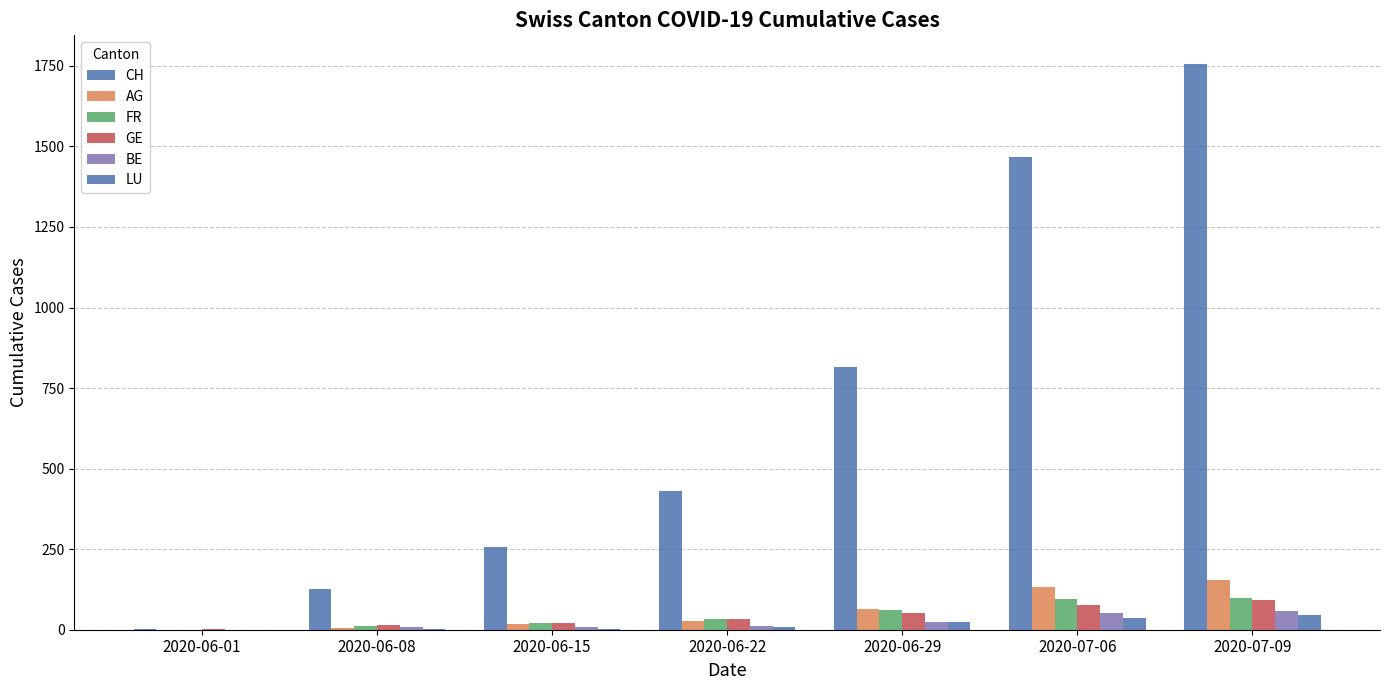

Which series has the largest total across all categories?

CH